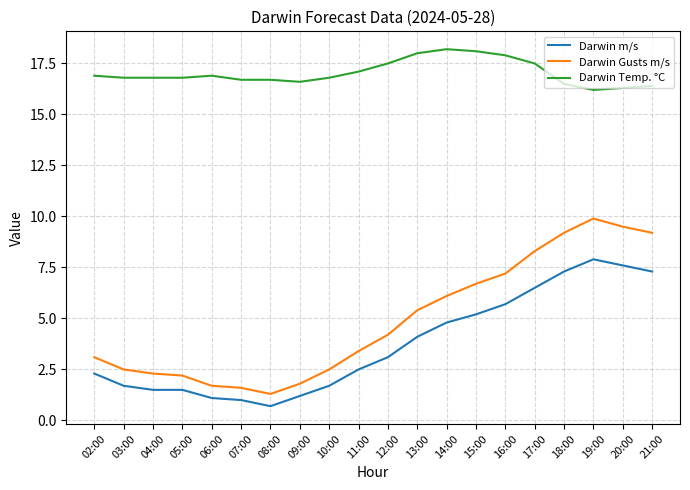

What is the smallest value displayed?

0.7